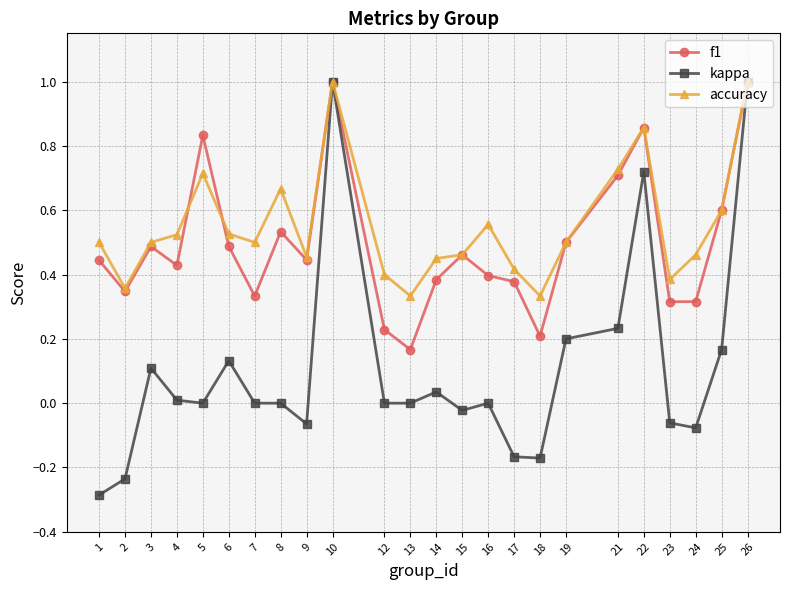

At how many categories does at least one series exceed 0?

24